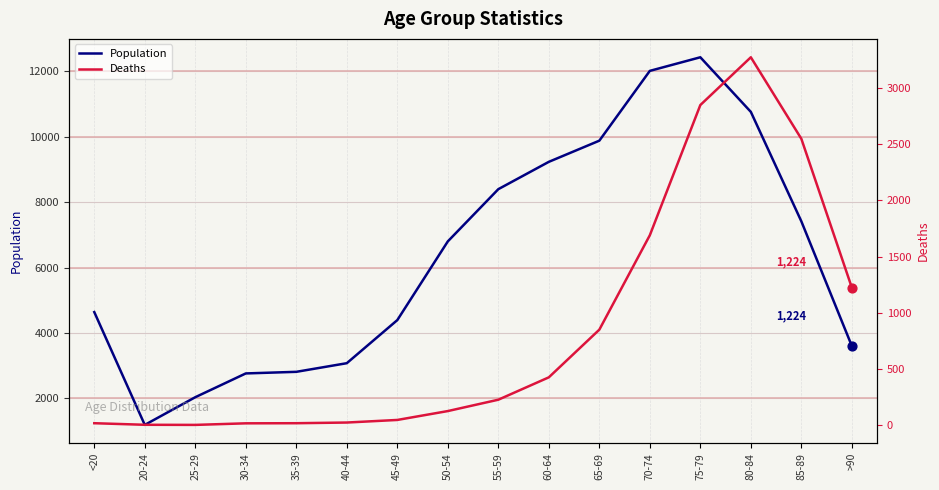

What are all the series names shown in the legend?

Population, Deaths